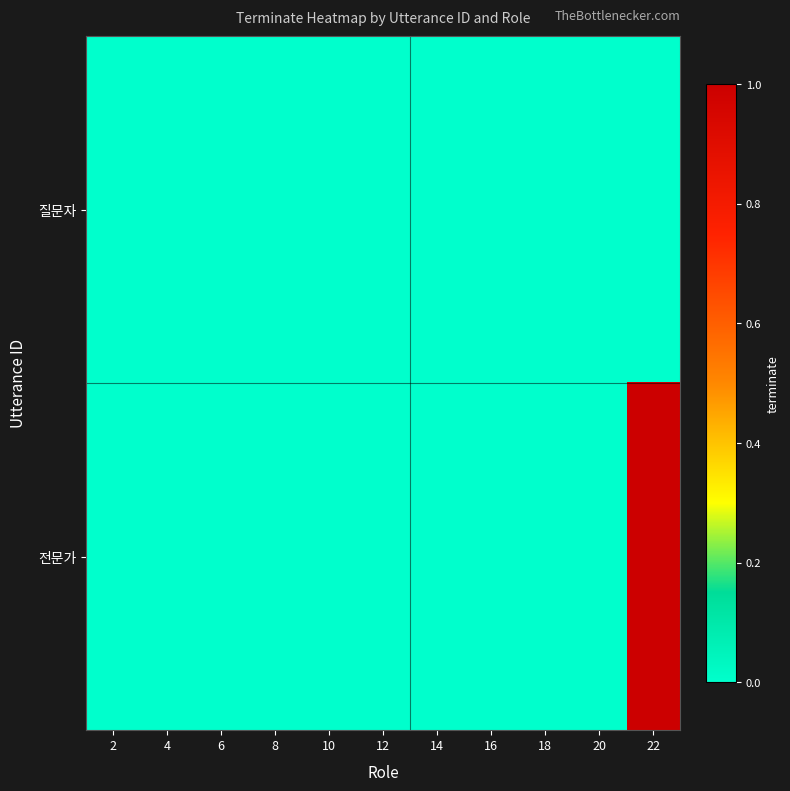

At which category is the sum across all series the highest?

22